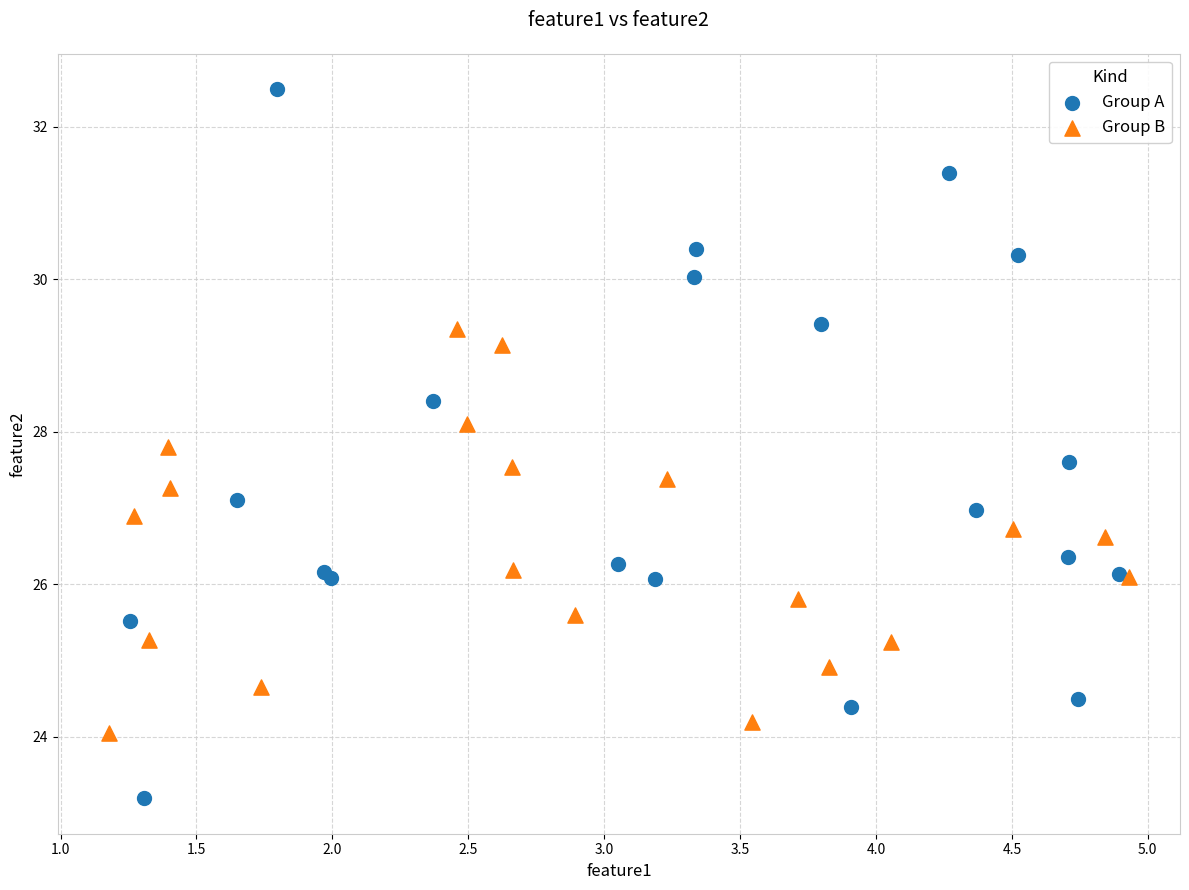

Which series has the largest Y range (max minus min)?

Group A